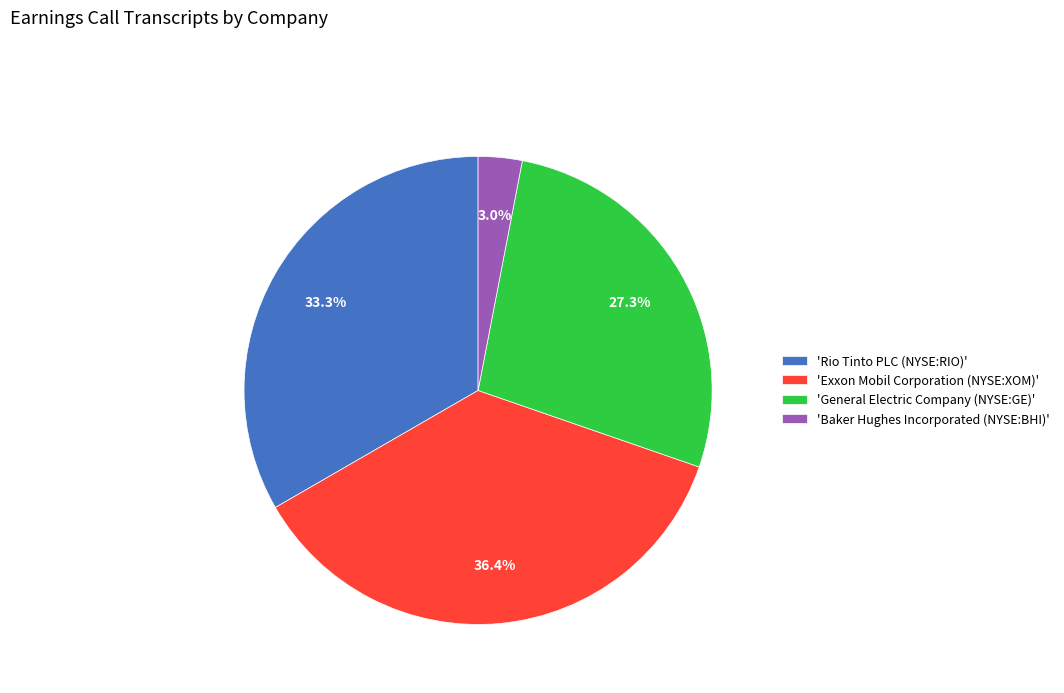

Rank the categories by value from lowest to highest.

'Baker Hughes Incorporated (NYSE:BHI)', 'General Electric Company (NYSE:GE)', 'Rio Tinto PLC (NYSE:RIO)', 'Exxon Mobil Corporation (NYSE:XOM)'